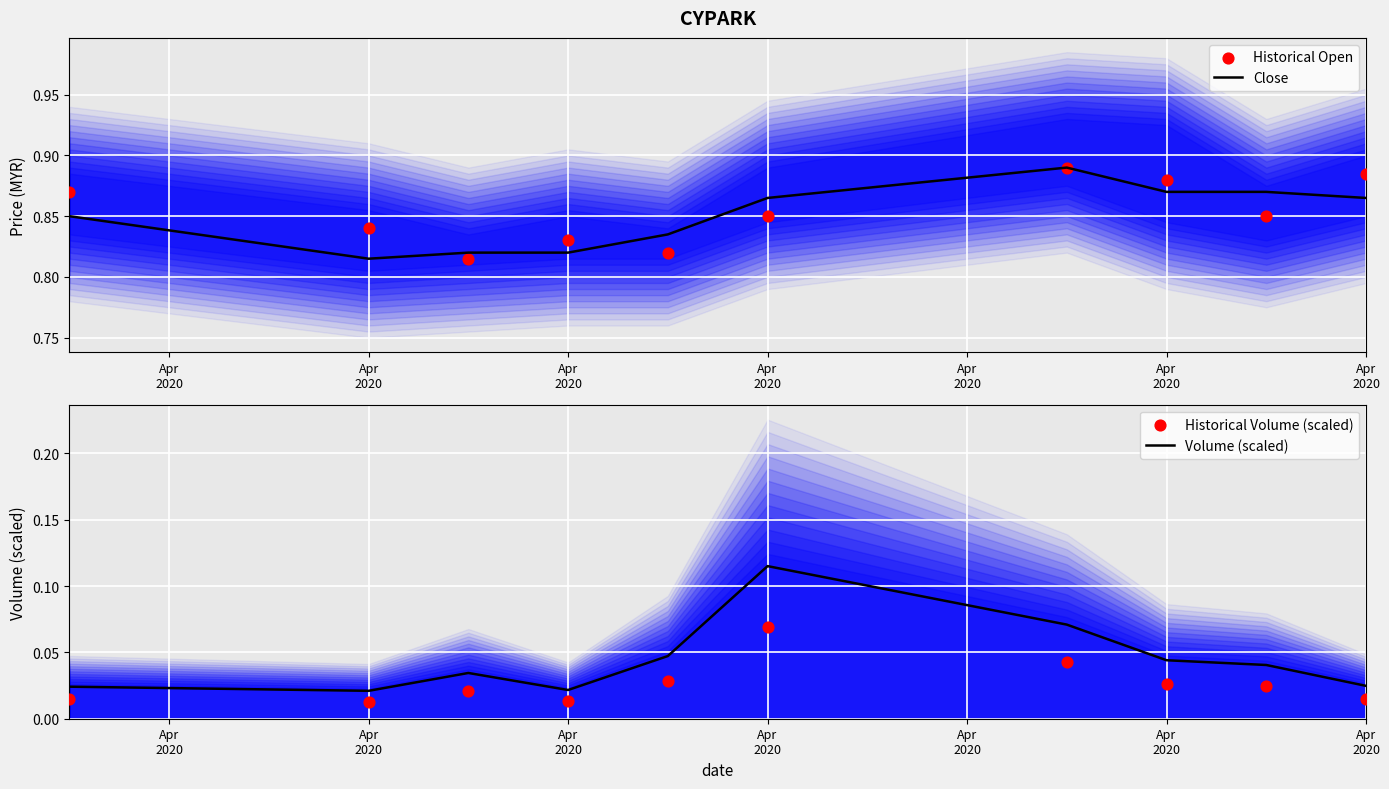

Which series has the largest total across all categories?

Historical Open